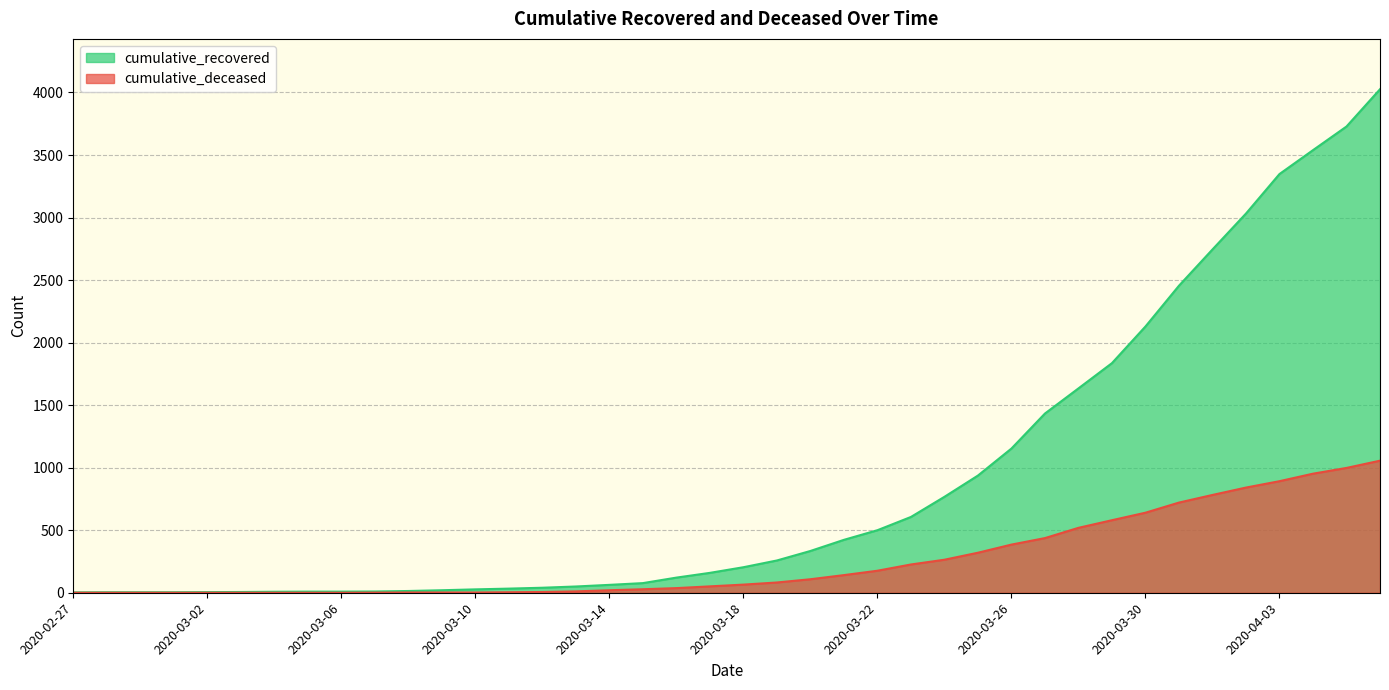

True or false: cumulative_recovered and cumulative_deceased cross at least once.

False